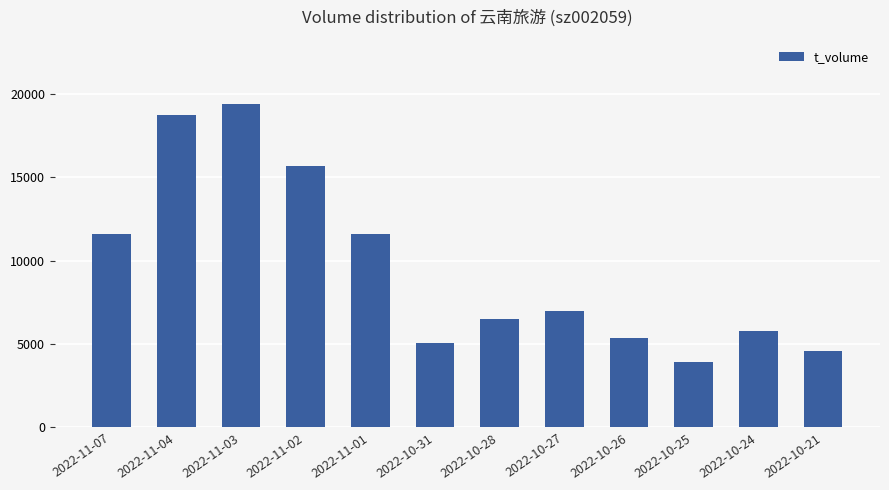

What is the value of the 11th bar from the left?

5749